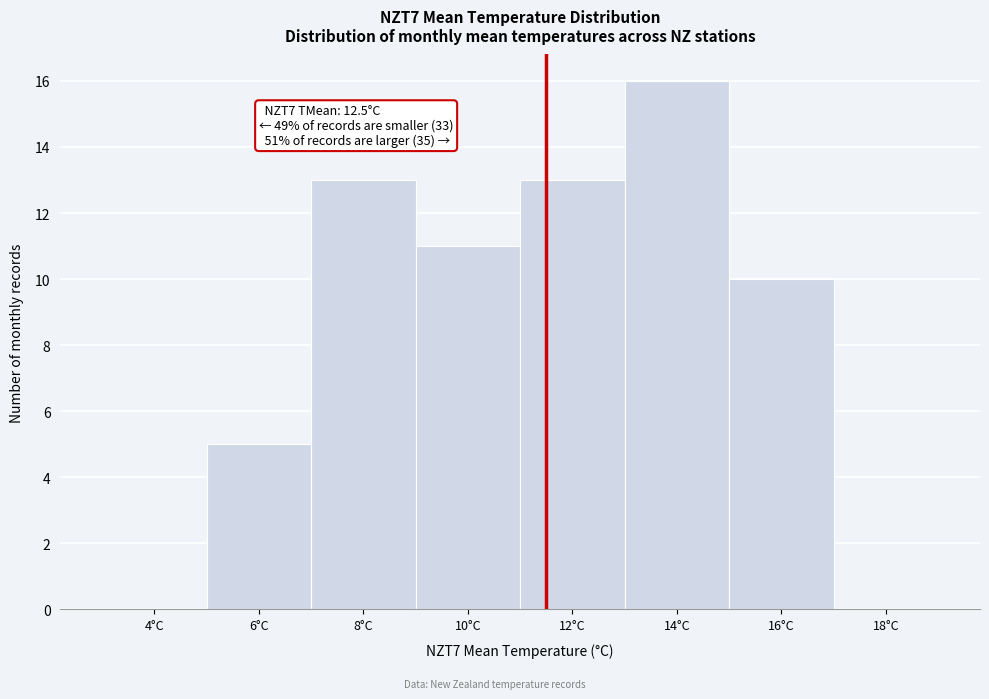

Where is the data nearest to the value 8?

16°C